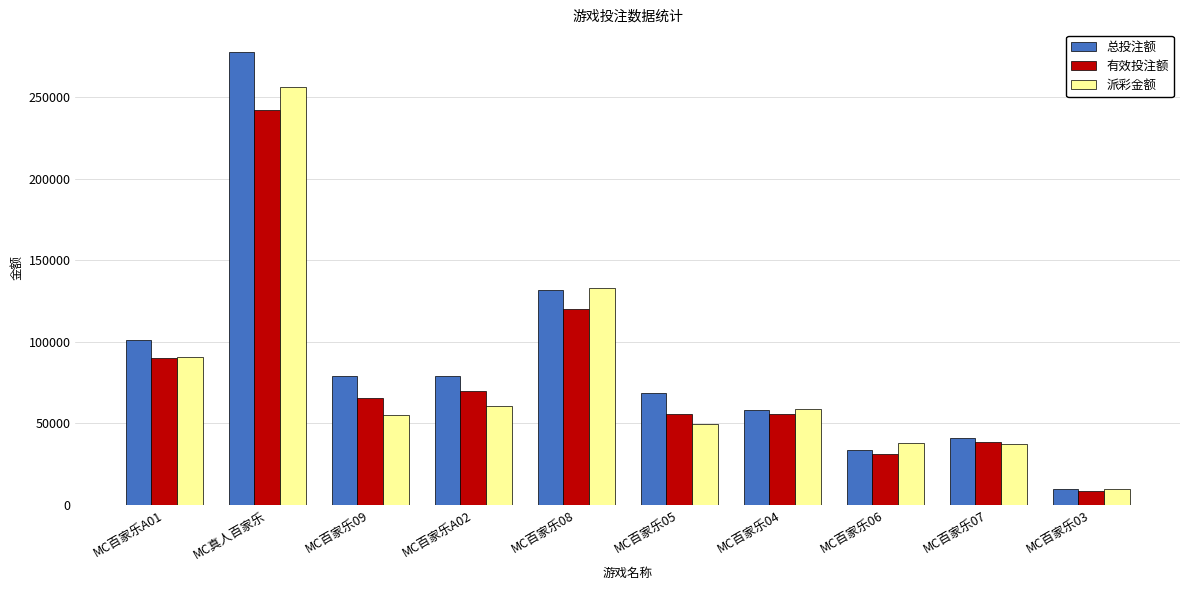

How many data points in 有效投注额 are less than 65516?

5